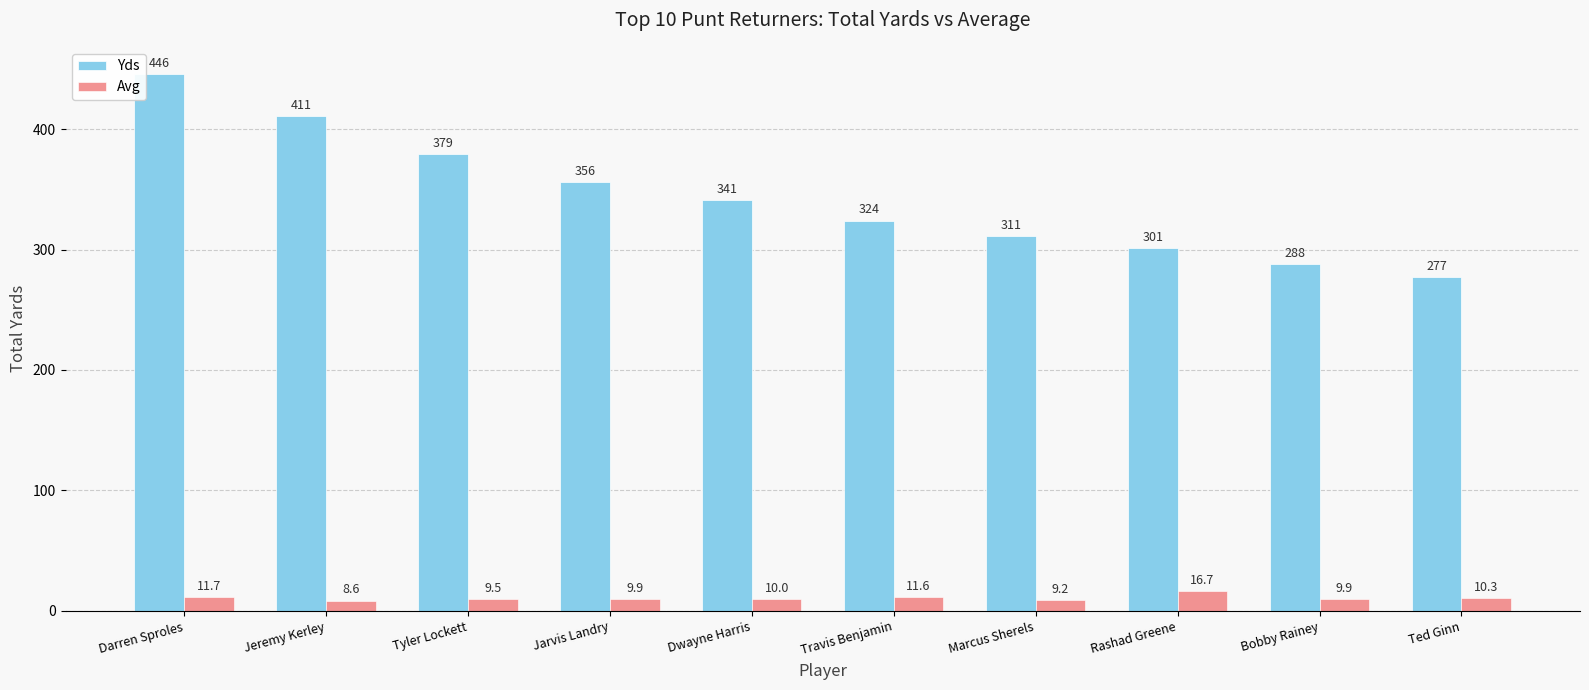

What are all the series names shown in the legend?

Yds, Avg